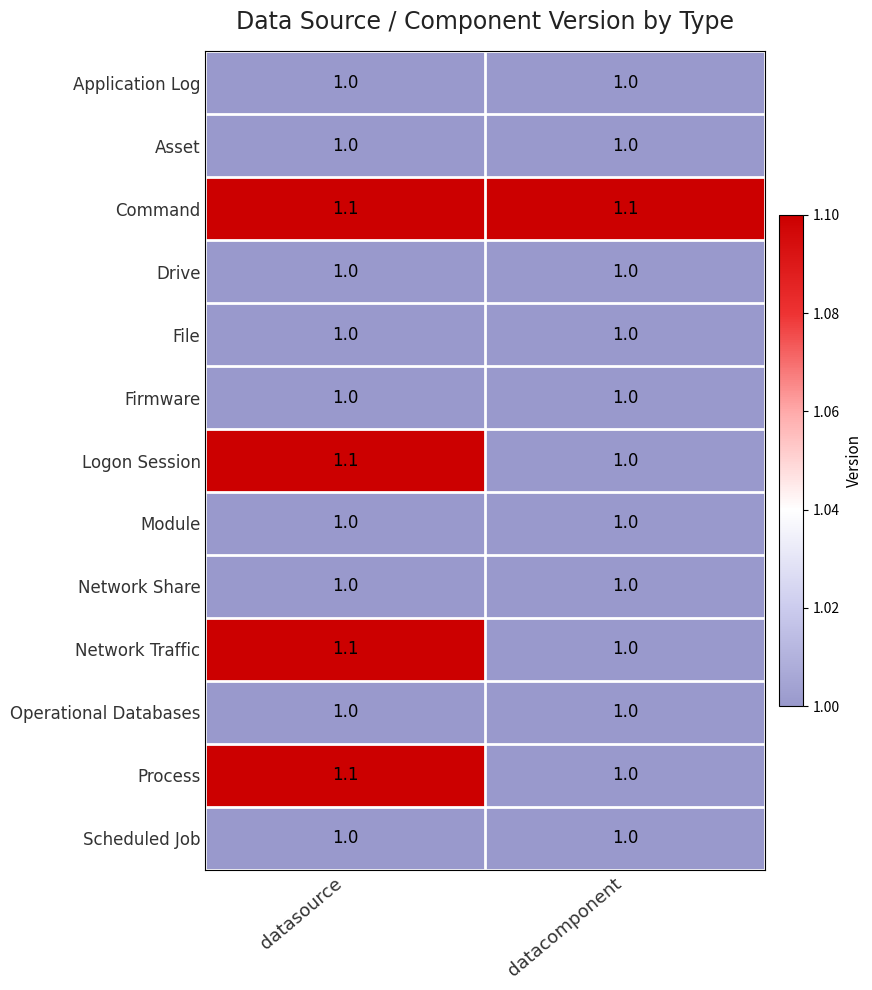

The Network Traffic series shows 1.0 at datacomponent. True or false?

True